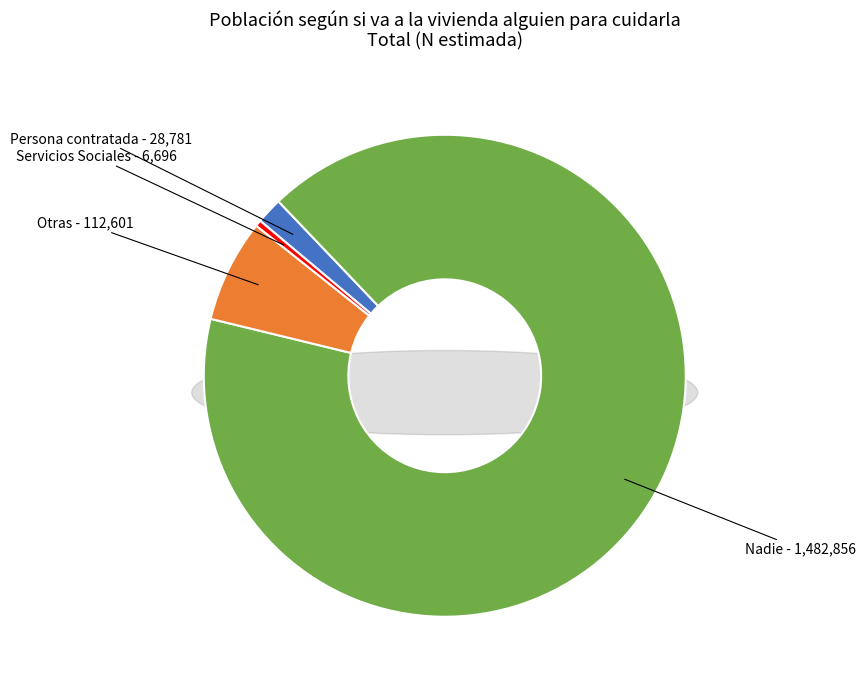

To the nearest percent, what portion does Nadie represent?

91%